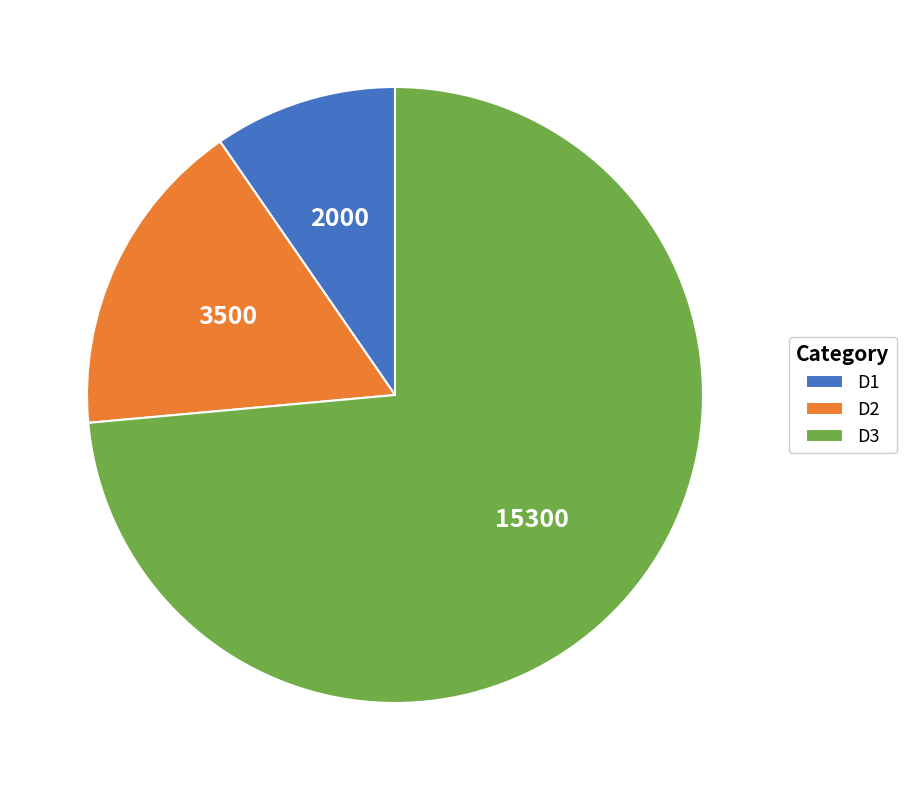

Which category has the smallest portion of the pie?

D1